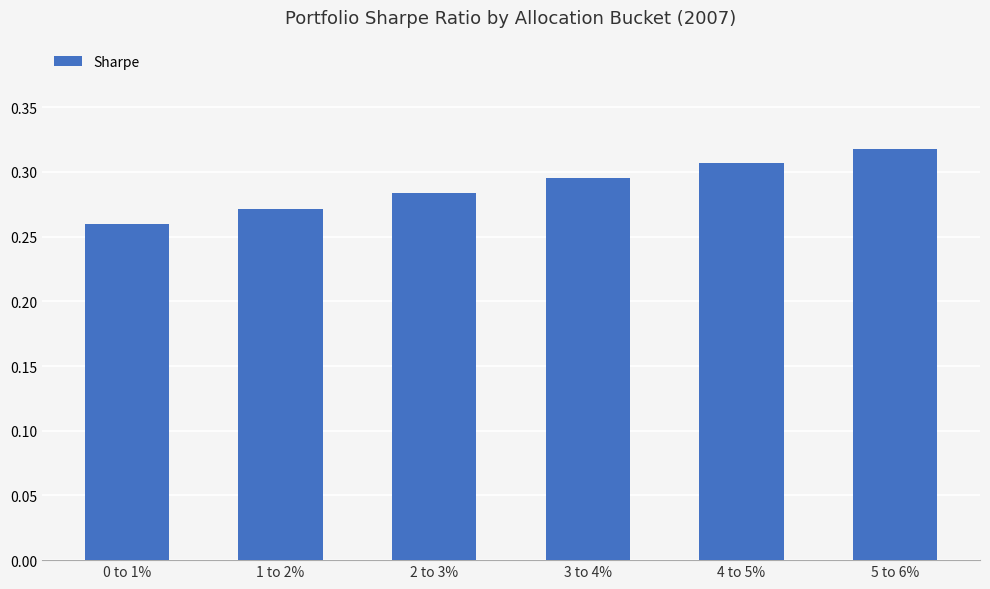

List the labels in order of value, smallest first.

0 to 1%, 1 to 2%, 2 to 3%, 3 to 4%, 4 to 5%, 5 to 6%